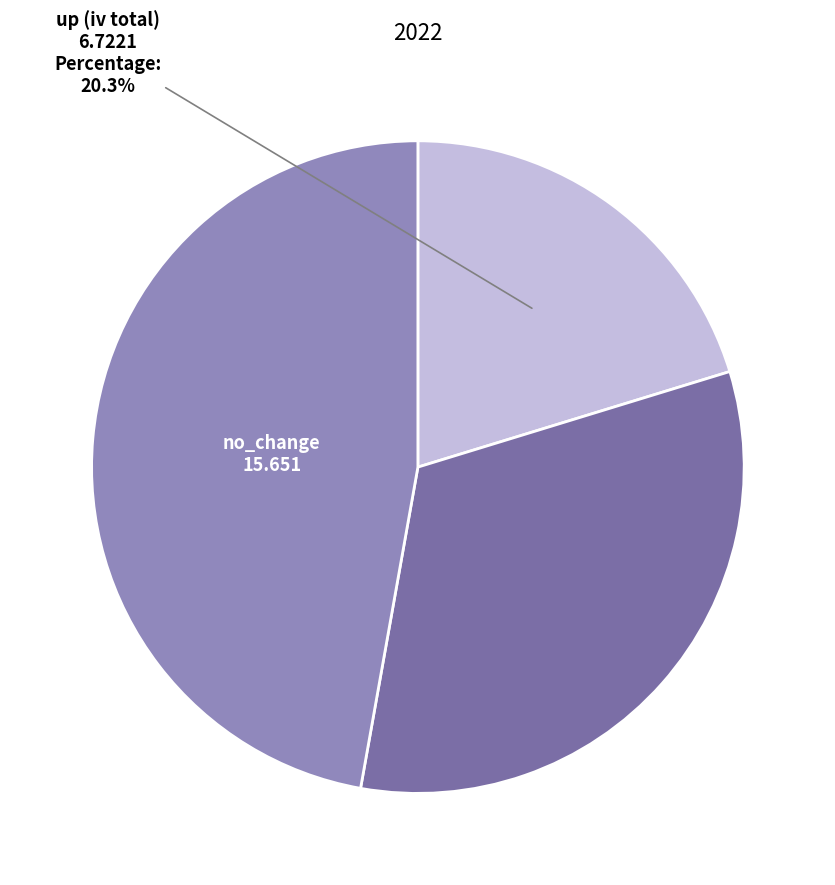

Is there a majority slice in this chart?

No